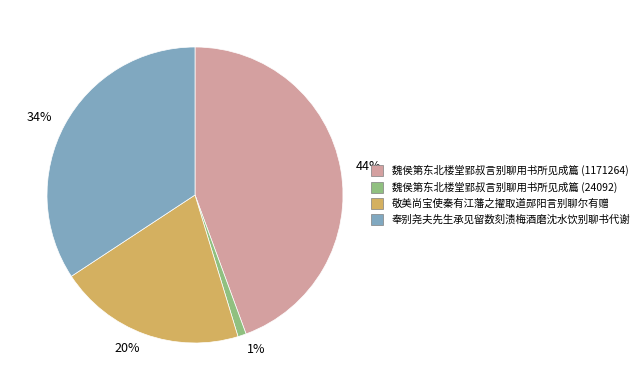

Which has a higher value, 敬美尚宝使秦有江藩之擢取道郧阳言别聊尔有赠 or 魏侯第东北楼堂郢叔言别聊用书所见成篇 (24092)?

敬美尚宝使秦有江藩之擢取道郧阳言别聊尔有赠